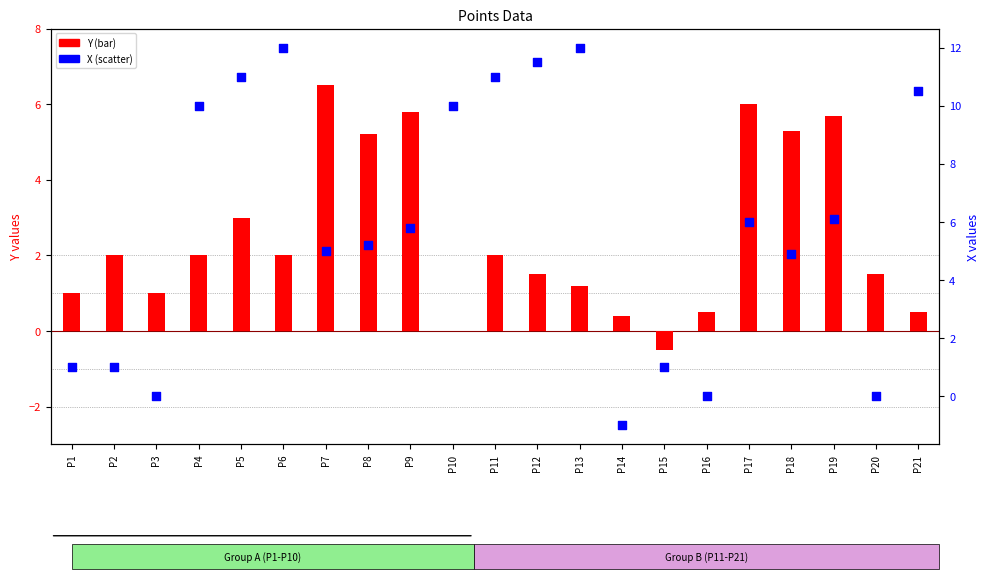

Is the value of Y at P2 greater than the value of X at P16?

Yes